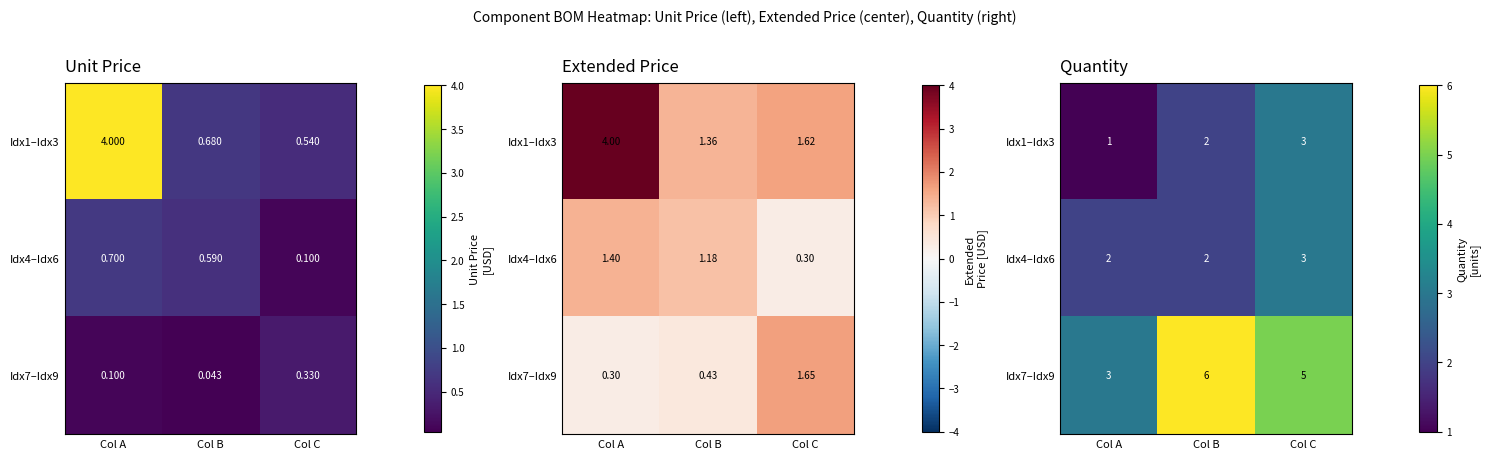

How many Idx4–Idx6 values are between 2 and 3?

3